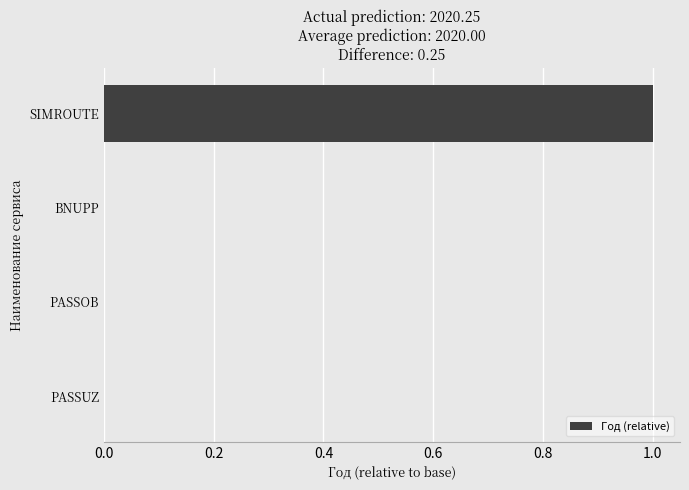

What is the maximum value shown in the chart?

1